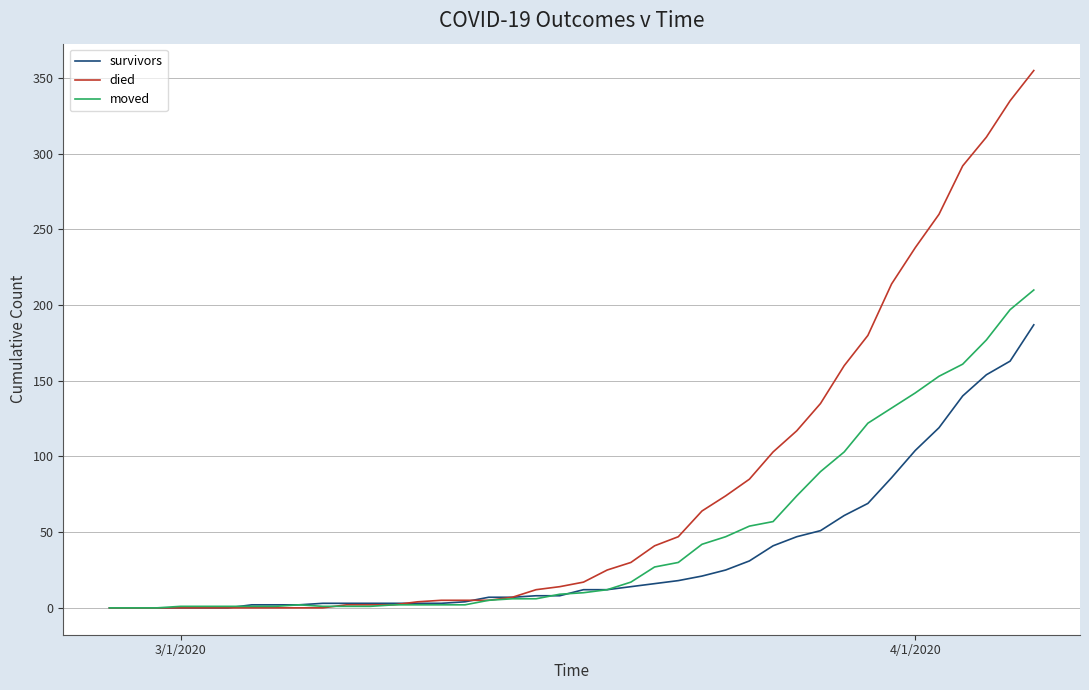

Rank the series by their average value, from lowest to highest.

survivors, moved, died